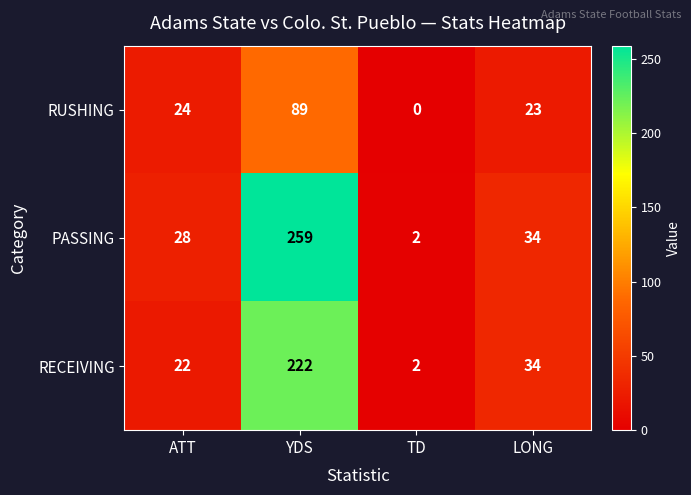

Reading left to right, list all the values displayed in this chart.

RUSHING: ATT=24	YDS=89	TD=0	LONG=23
PASSING: ATT=28	YDS=259	TD=2	LONG=34
RECEIVING: ATT=22	YDS=222	TD=2	LONG=34